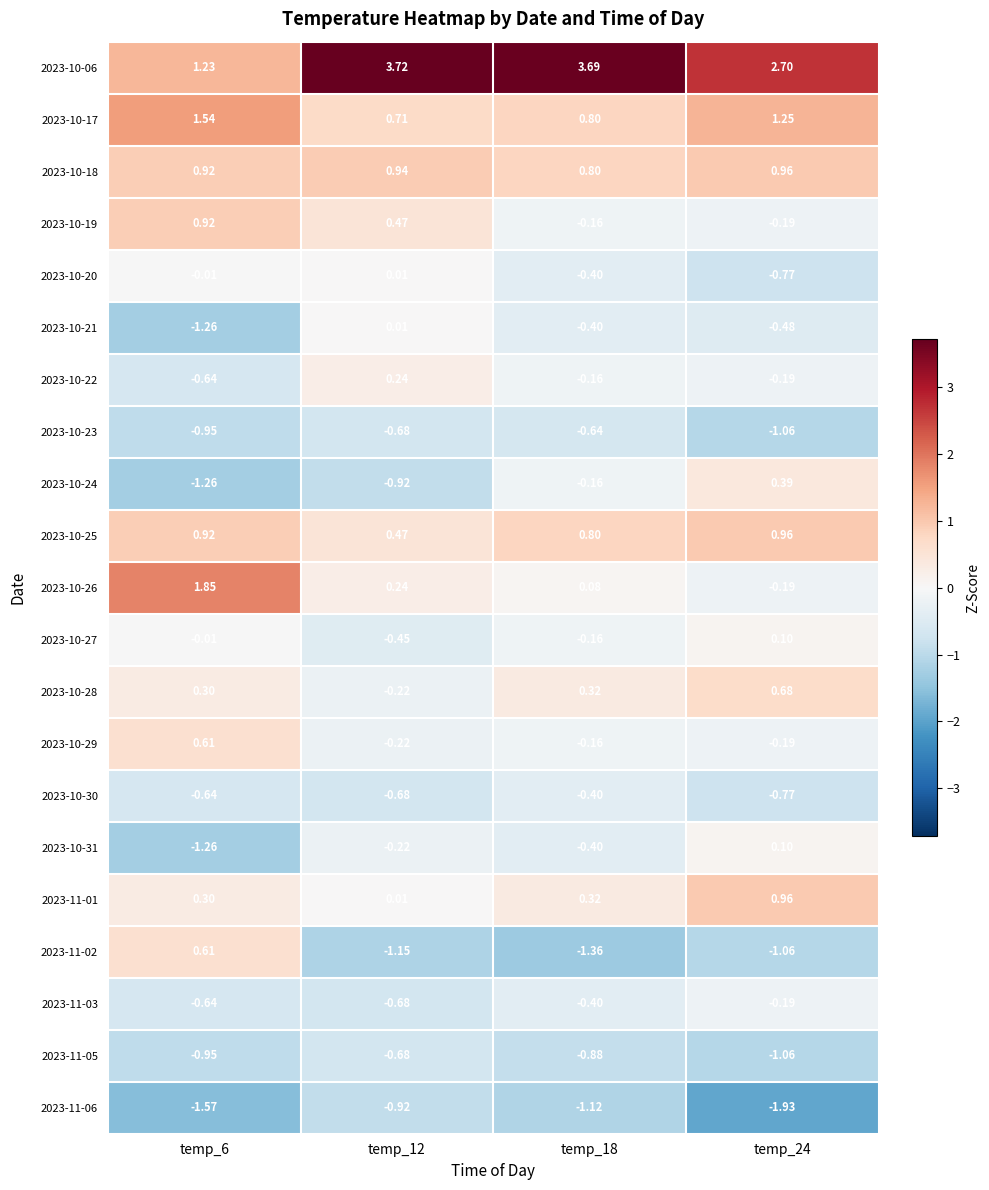

Is the value of 2023-10-18 at temp_6 greater than the value of 2023-10-23 at temp_24?

Yes